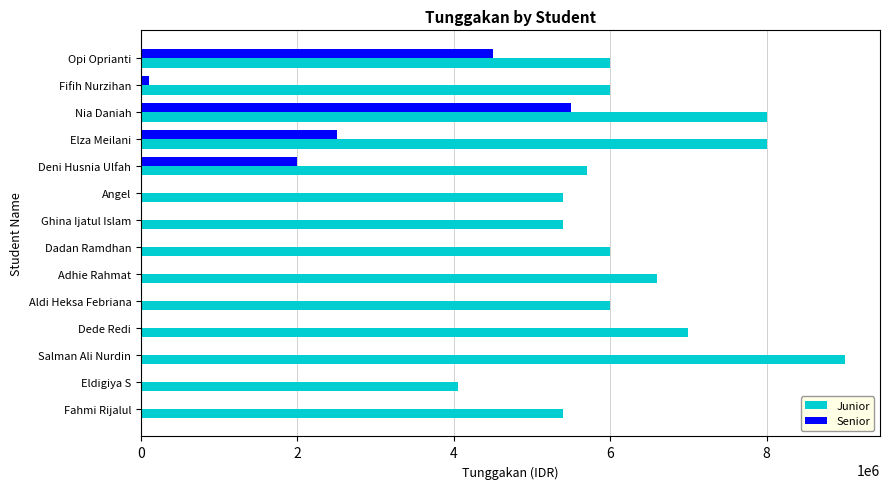

What is the total value across all series at Dadan Ramdhan?

6000000